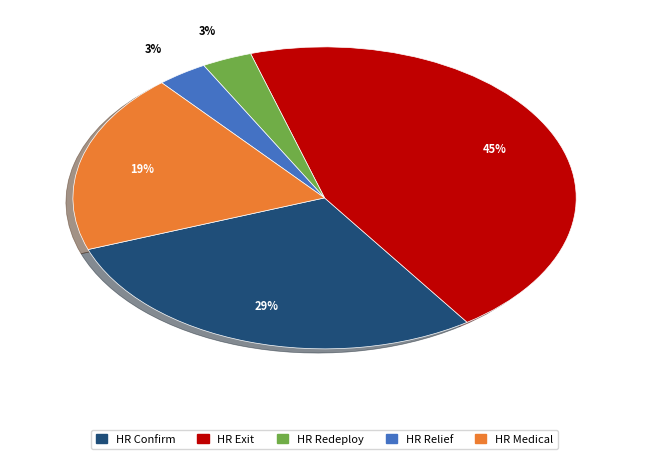

Which has a higher value, HR Medical or HR Relief?

HR Medical